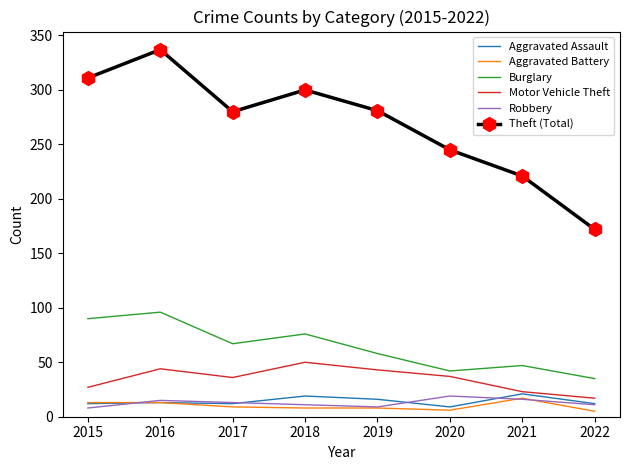

In Aggravated Assault, how many points are lower than both neighbors (excluding endpoints)?

2